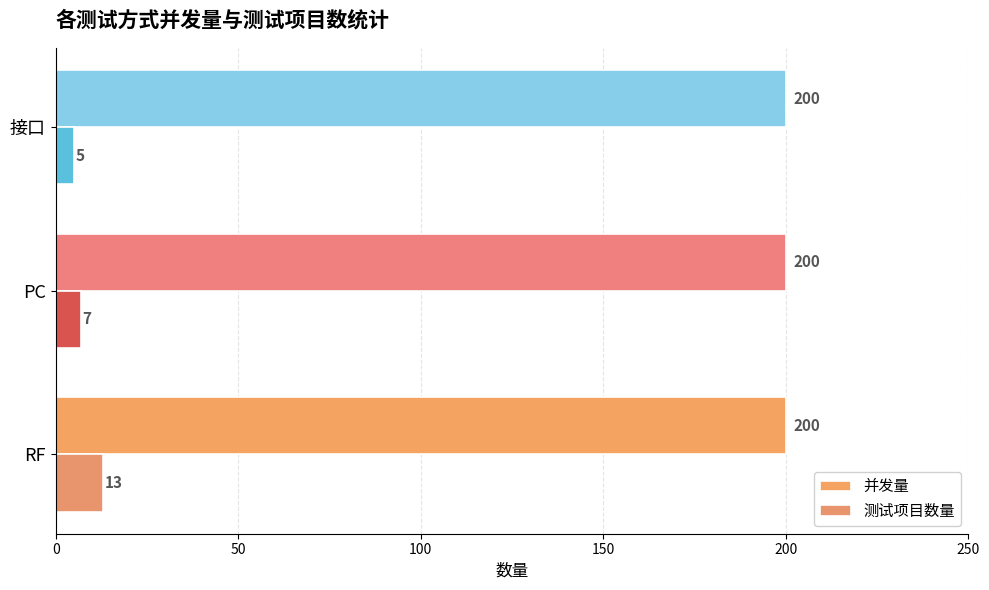

How many data points does each series have?

3